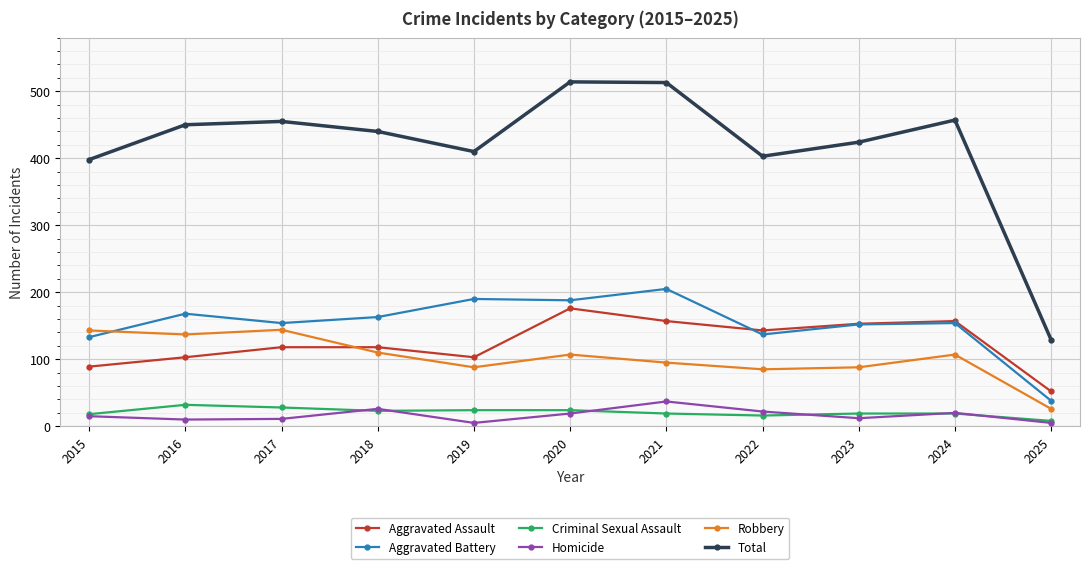

True or false: Homicide and Aggravated Battery cross at least once.

False